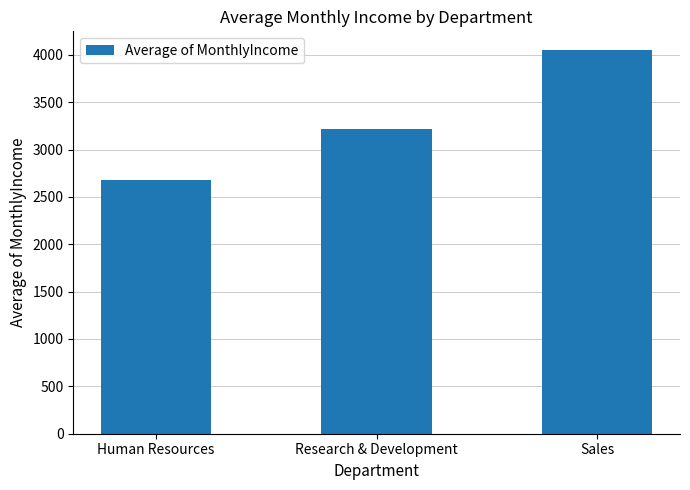

Rank the categories by value from lowest to highest.

Human Resources, Research & Development, Sales